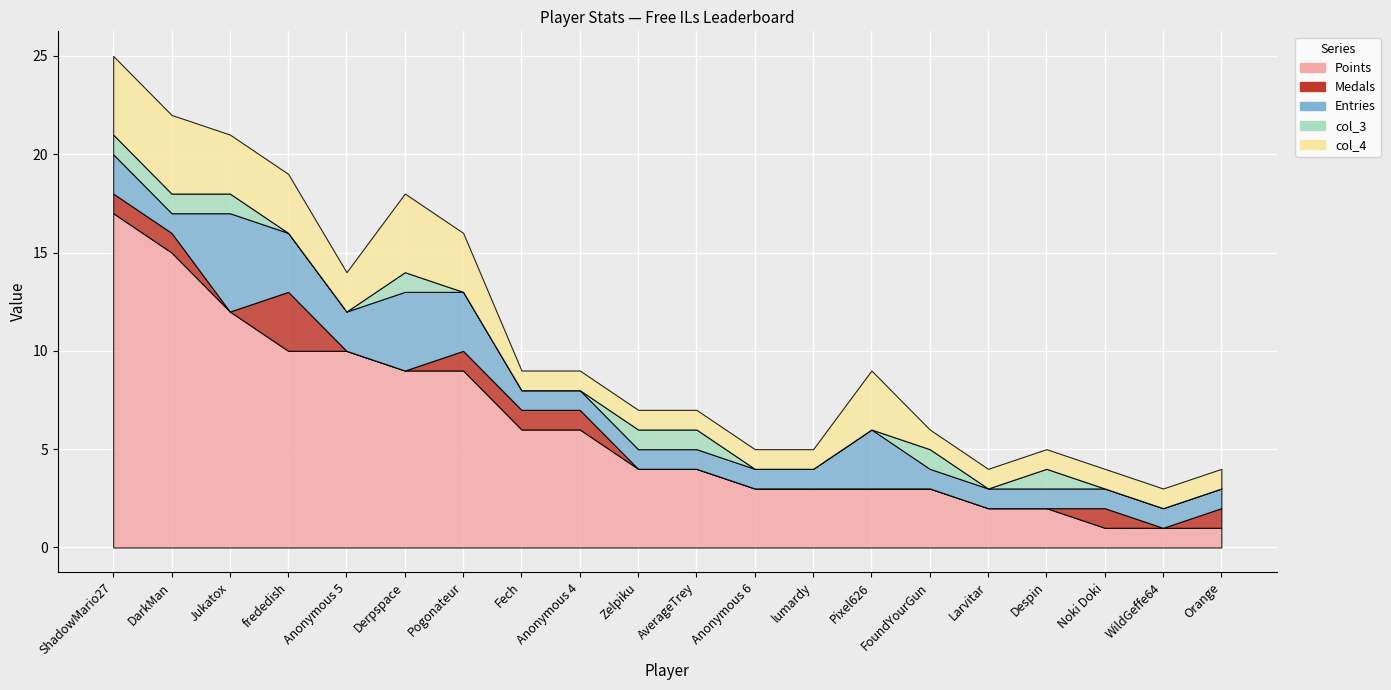

At which category is the sum across all series the highest?

ShadowMario27